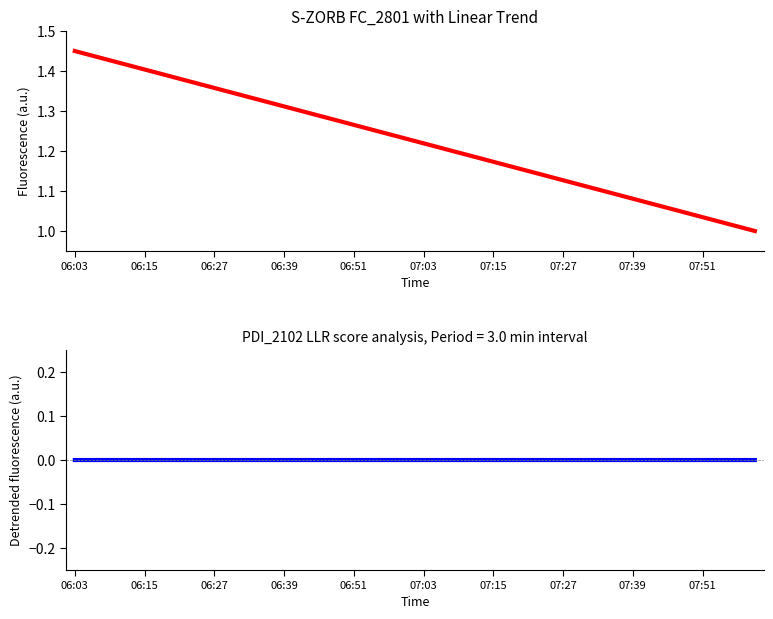

How many data points in Smooth fit are above 0?

21